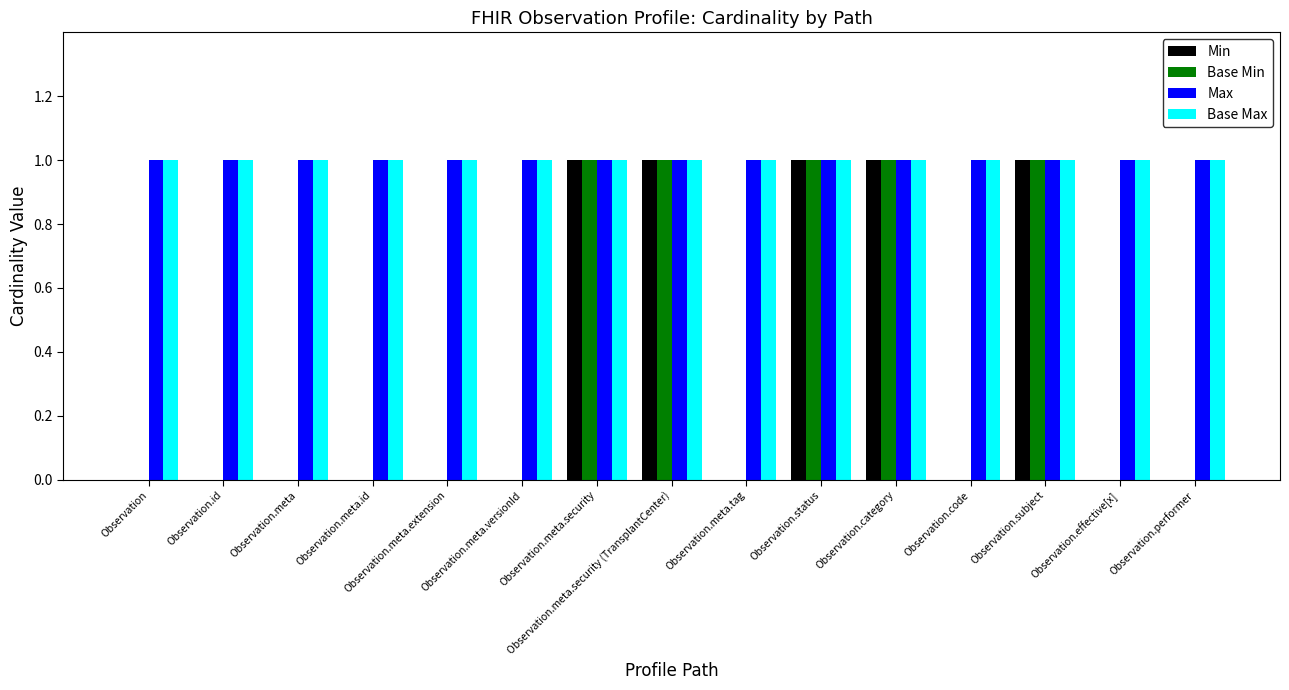

Does the chart contain stacked bars?

No